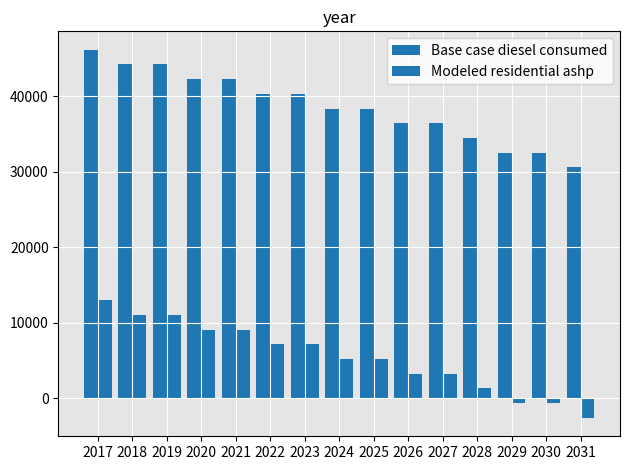

What is the difference between the Modeled residential ashp values at 2027 and 2030?

3894.0